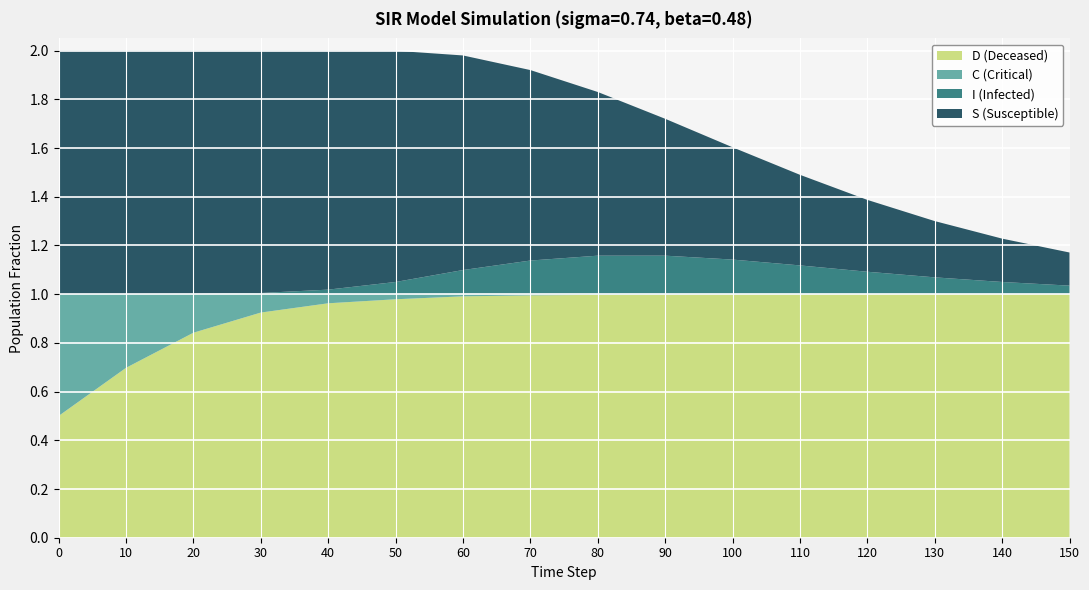

Reading right to left, list all the values displayed in this chart.

S: 150=0.1	140=0.2	130=0.2	120=0.3	110=0.4	100=0.5	90=0.6	80=0.7	70=0.8	60=0.9	50=0.9	40=1.0	30=1.0	20=1.0	10=1.0	0=1.0
I: 150=0.0	140=0.1	130=0.1	120=0.1	110=0.1	100=0.1	90=0.2	80=0.2	70=0.1	60=0.1	50=0.1	40=0.0	30=0.0	20=0.0	10=0.0	0=0.0
C: 150=0.0	140=0.0	130=0.0	120=0.0	110=0.0	100=0.0	90=0.0	80=0.0	70=0.0	60=0.0	50=0.0	40=0.0	30=0.1	20=0.2	10=0.3	0=0.5
D: 150=1.0	140=1.0	130=1.0	120=1.0	110=1.0	100=1.0	90=1.0	80=1.0	70=1.0	60=1.0	50=1.0	40=1.0	30=0.9	20=0.8	10=0.7	0=0.5